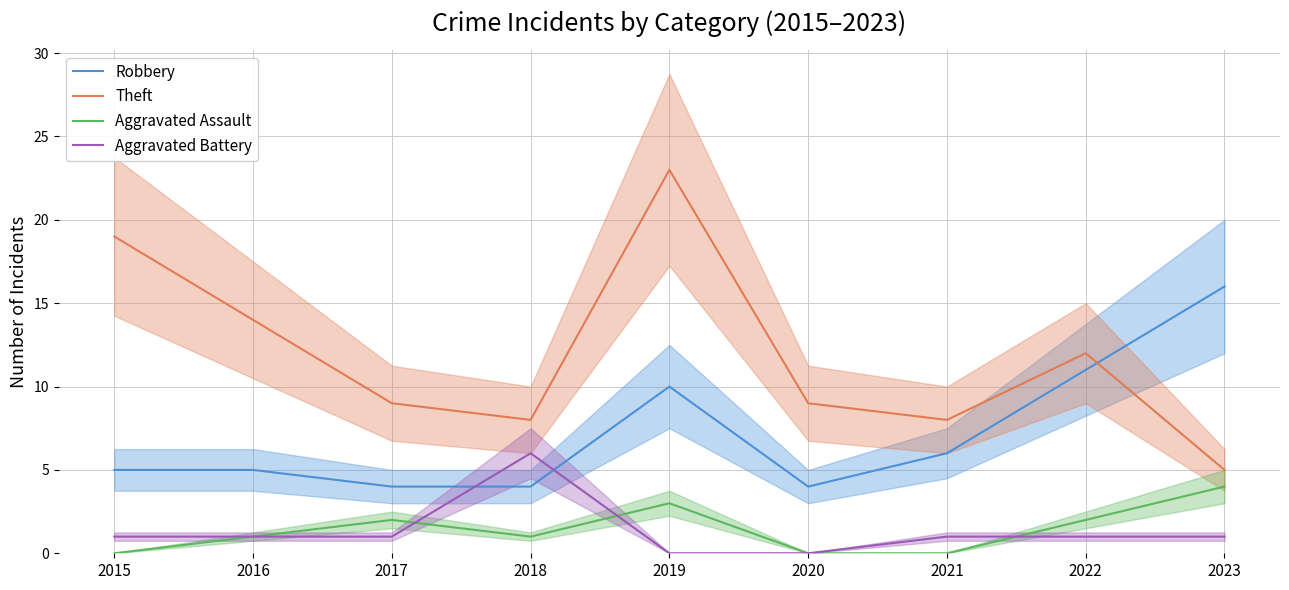

True or false: Aggravated Assault and Robbery cross at least once.

False